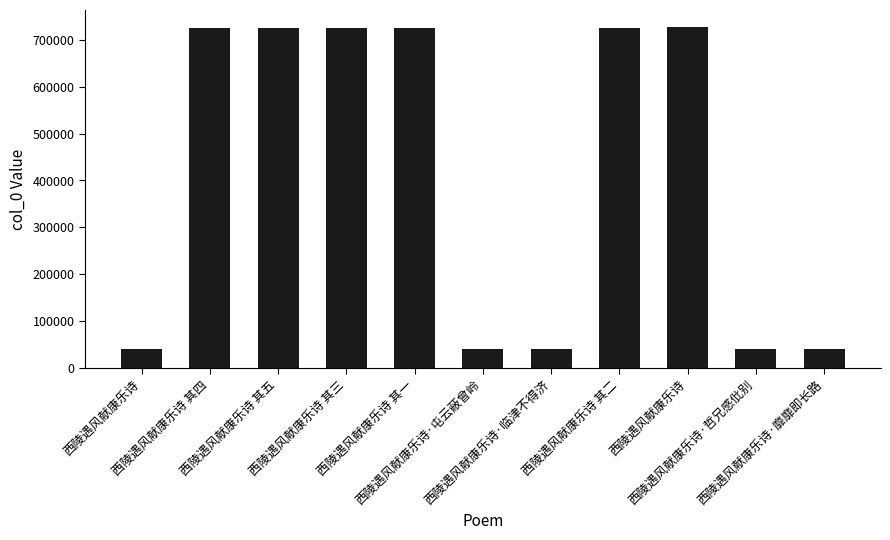

Are the bars horizontal?

No